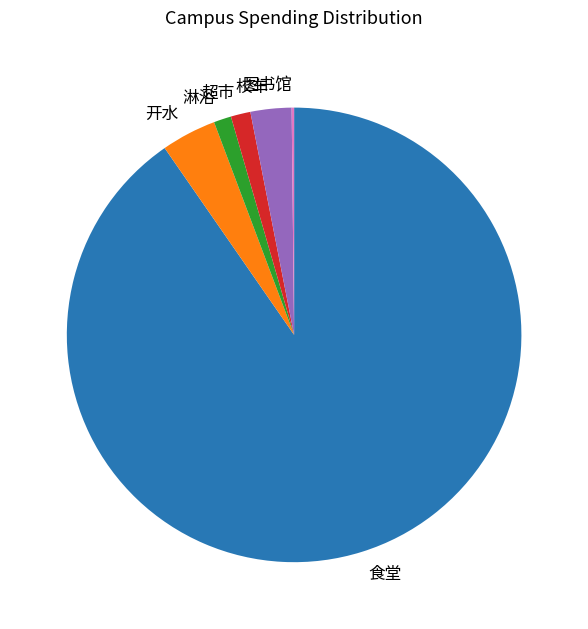

The 淋浴 slice represents 1% of the pie. True or false?

True